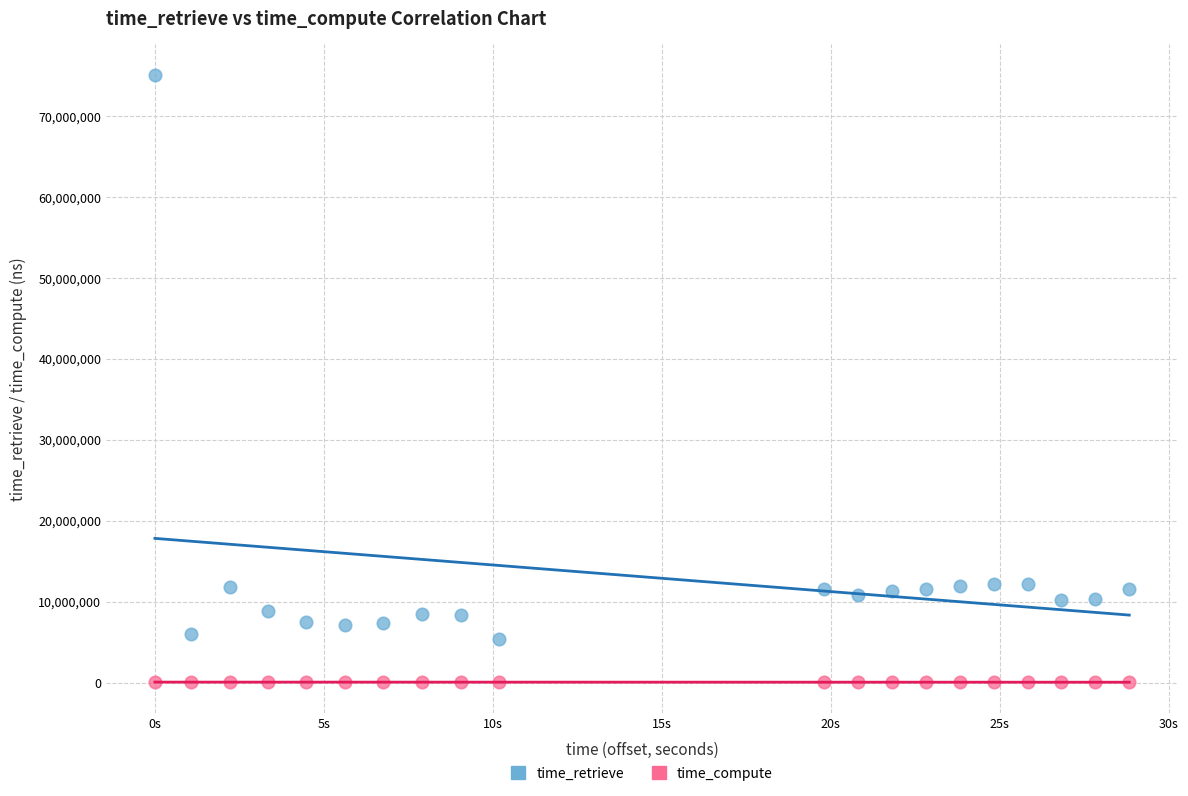

Across all data points, what is the range of Y values (max minus min)?

75061360